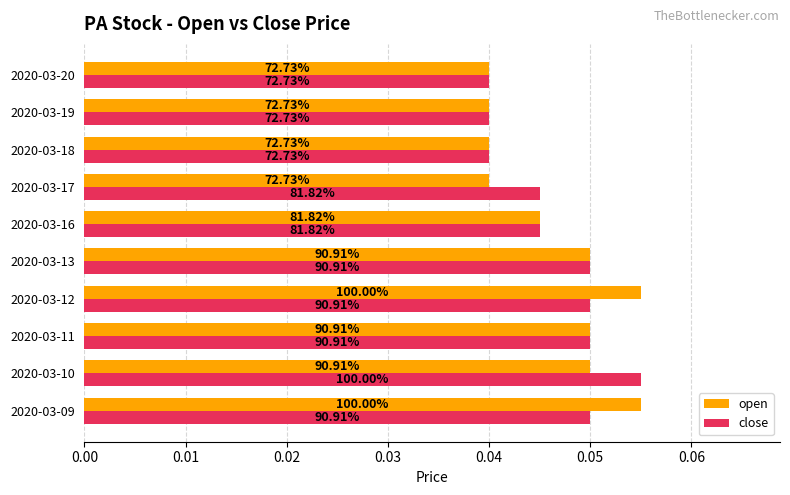

What are all the series names shown in the legend?

open, close